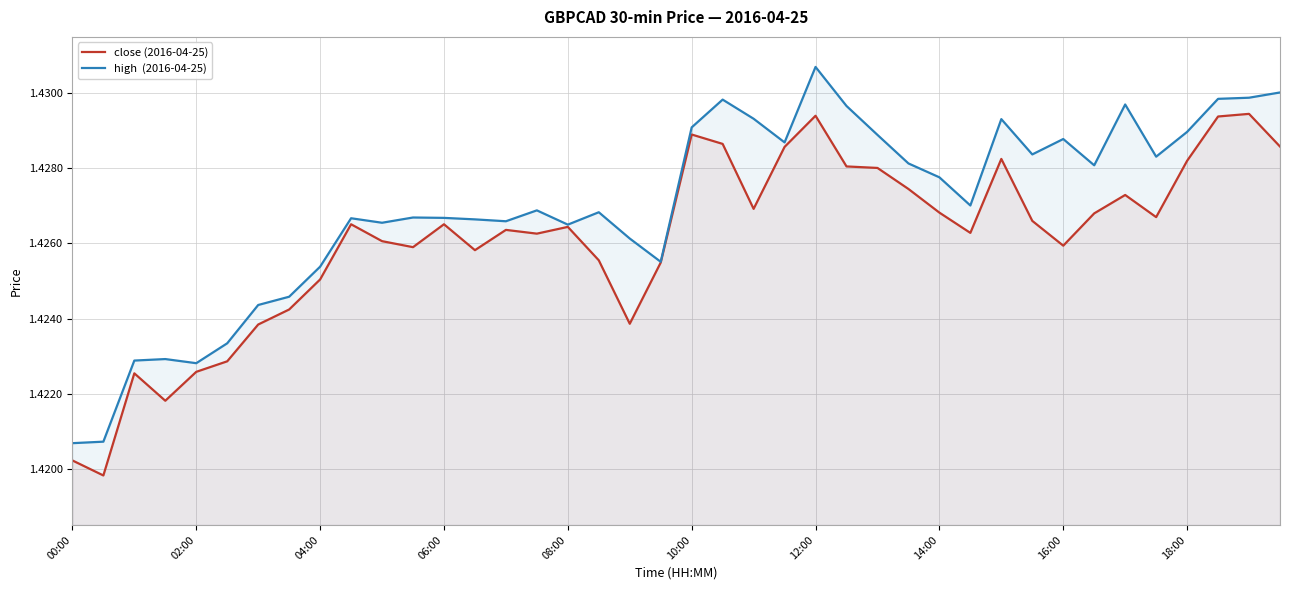

Is it true that close (2016-04-25) equals 1.4 at 38?

True